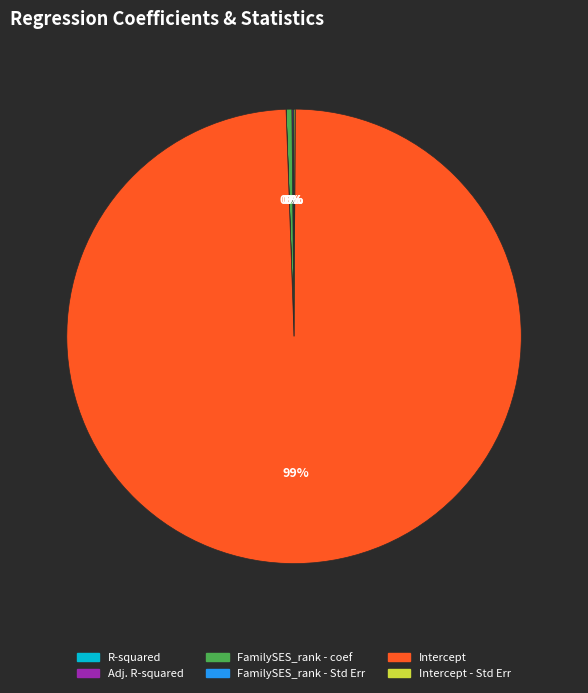

Which category has the biggest portion of the pie?

Intercept